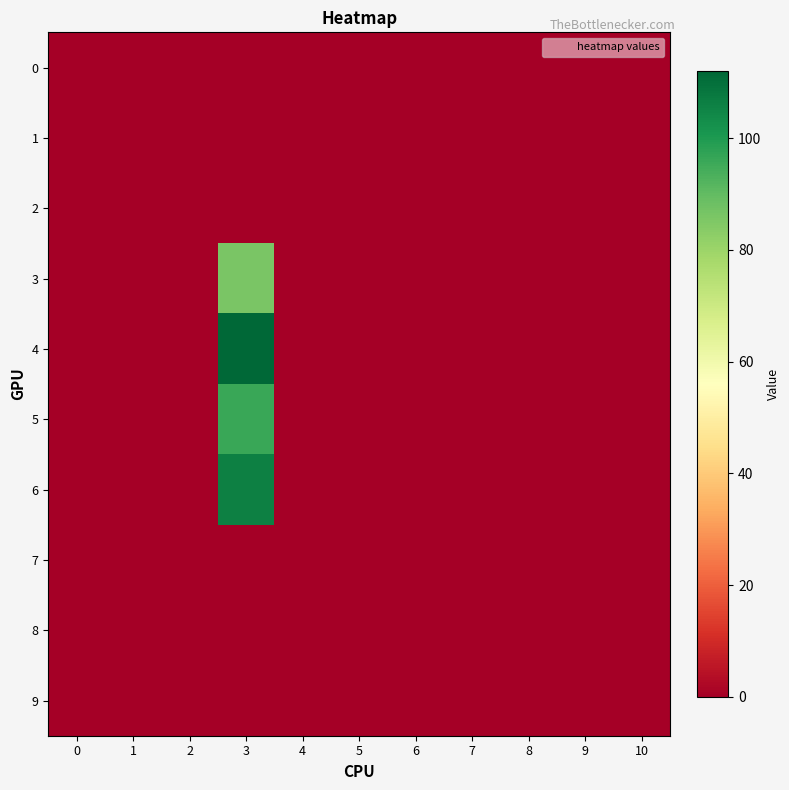

Reading left to right, what are all the values shown in this chart?

0: 0=0	1=0	2=0	3=0	4=0	5=0	6=0	7=0	8=0	9=0	10=0
1: 0=0	1=0	2=0	3=0	4=0	5=0	6=0	7=0	8=0	9=0	10=0
2: 0=0	1=0	2=0	3=0	4=0	5=0	6=0	7=0	8=0	9=0	10=0
3: 0=0	1=0	2=0	3=86	4=0	5=0	6=0	7=0	8=0	9=0	10=0
4: 0=0	1=0	2=0	3=112	4=0	5=0	6=0	7=0	8=0	9=0	10=0
5: 0=0	1=0	2=0	3=96	4=0	5=0	6=0	7=0	8=0	9=0	10=0
6: 0=0	1=0	2=0	3=106	4=0	5=0	6=0	7=0	8=0	9=0	10=0
7: 0=0	1=0	2=0	3=0	4=0	5=0	6=0	7=0	8=0	9=0	10=0
8: 0=0	1=0	2=0	3=0	4=0	5=0	6=0	7=0	8=0	9=0	10=0
9: 0=0	1=0	2=0	3=0	4=0	5=0	6=0	7=0	8=0	9=0	10=0